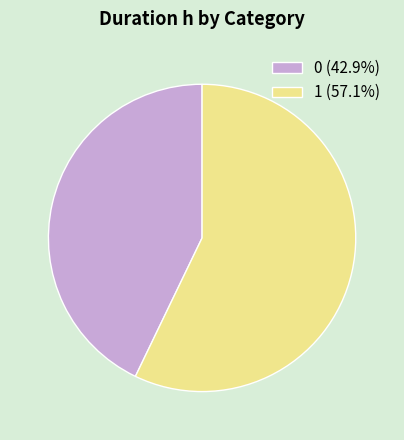

Combined, do 0 (42.9%) and 1 (57.1%) account for over 50%?

Yes